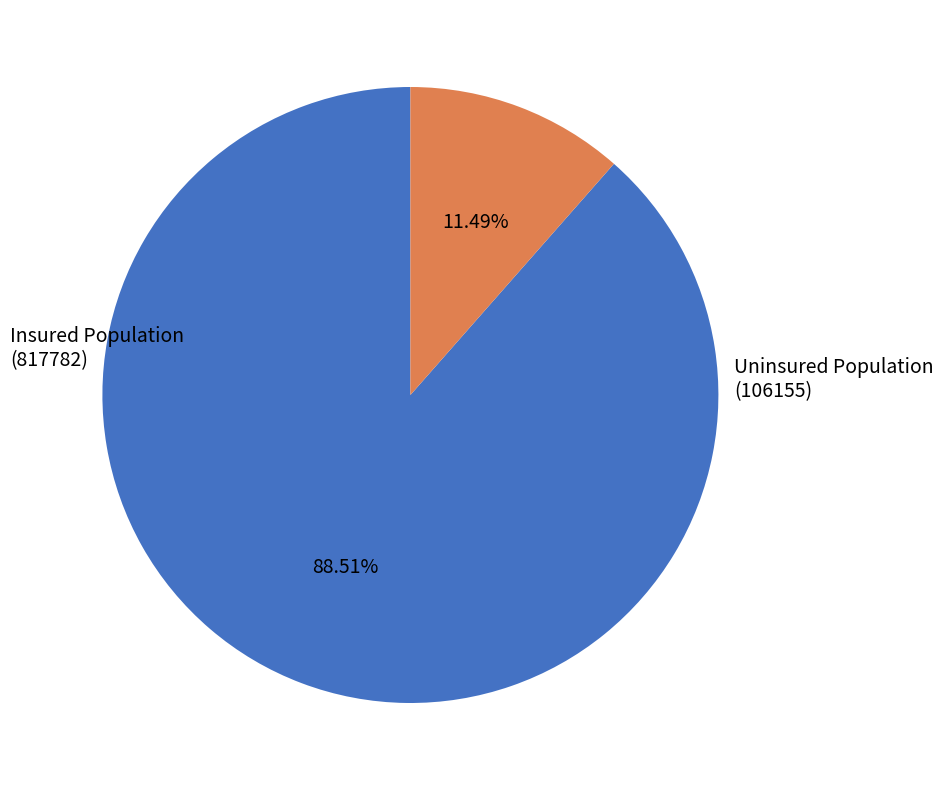

Is there a majority slice in this chart?

Yes